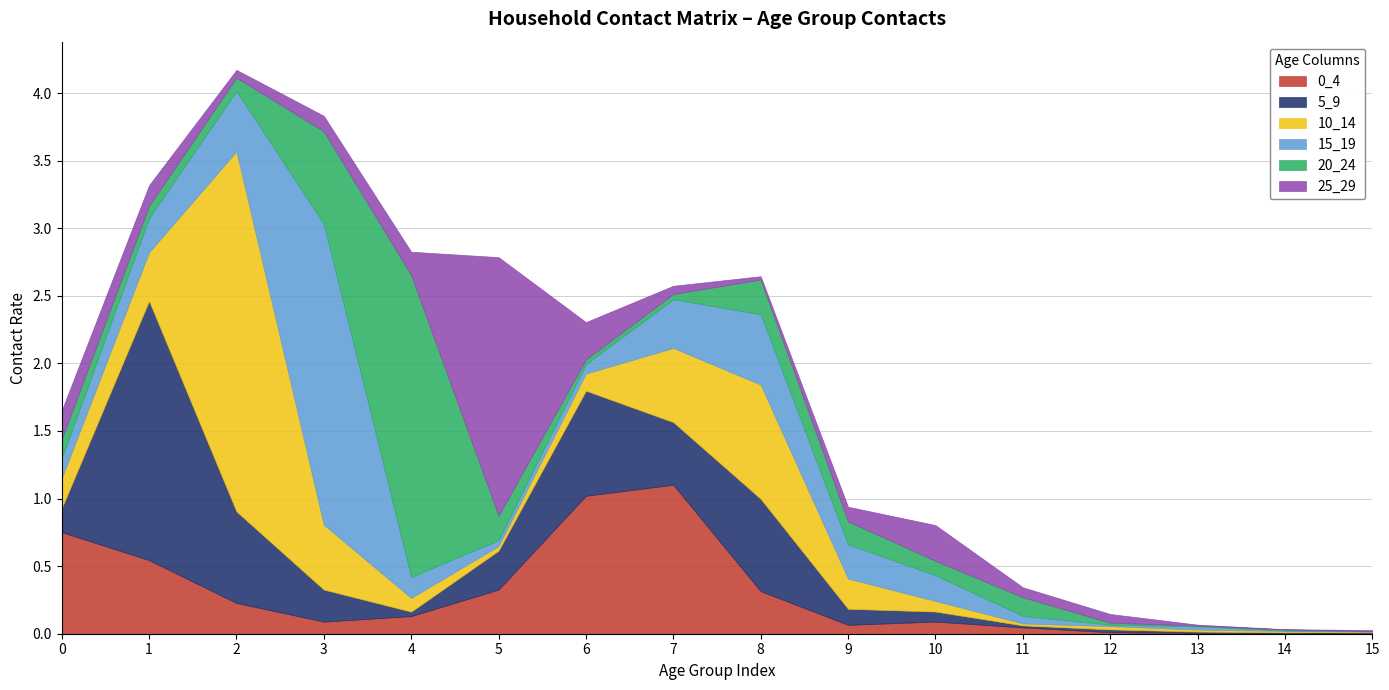

What is the highest value of the 10_14 series?

2.7